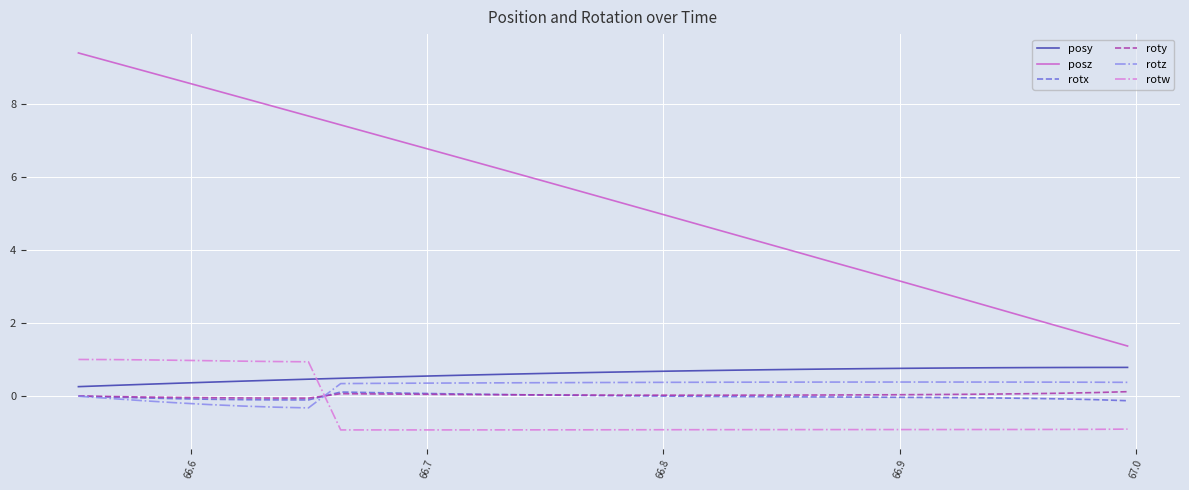

How many lines are shown in the chart?

6